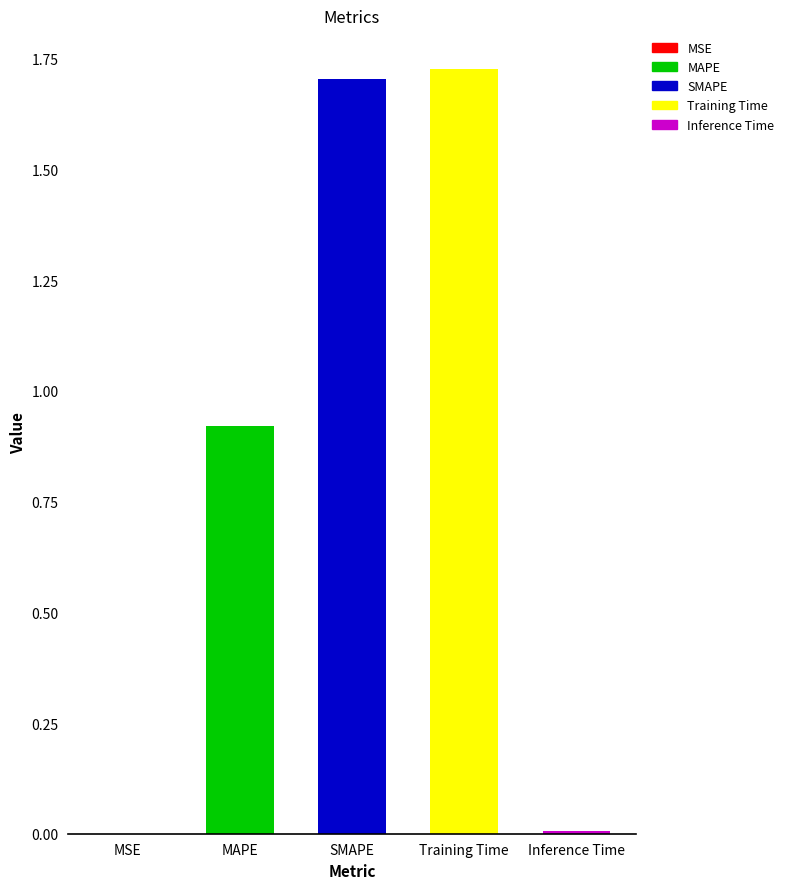

What position from the left is Training Time?

4